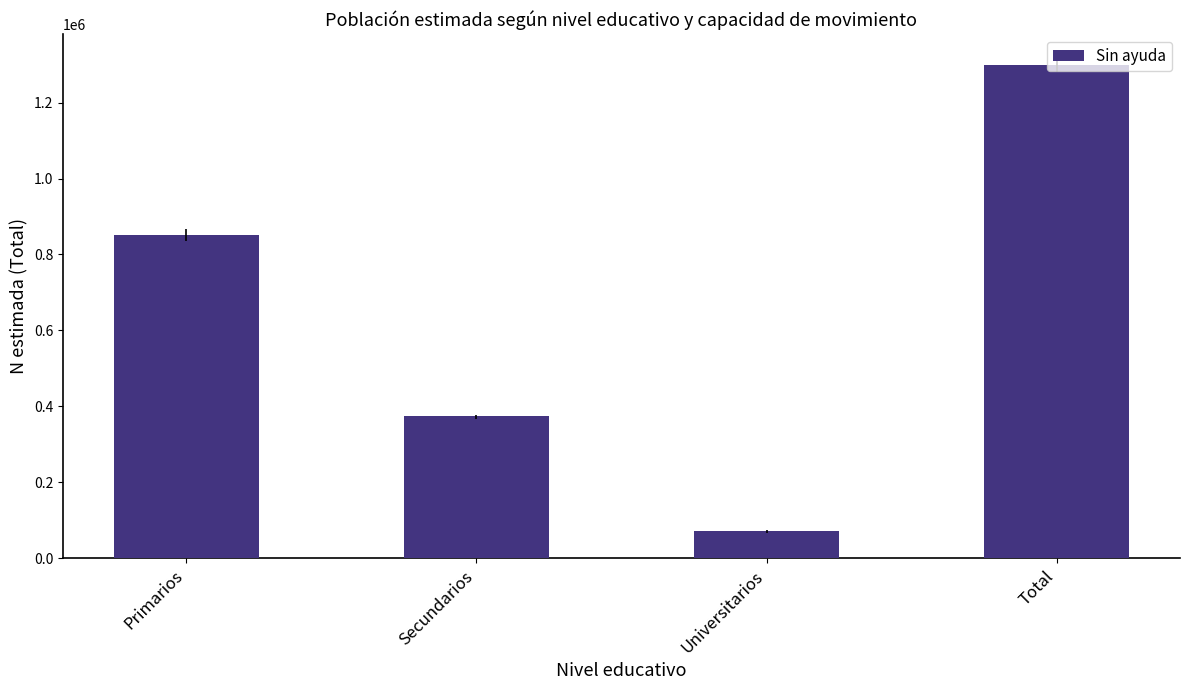

Where is the data nearest to the value 685731?

Primarios